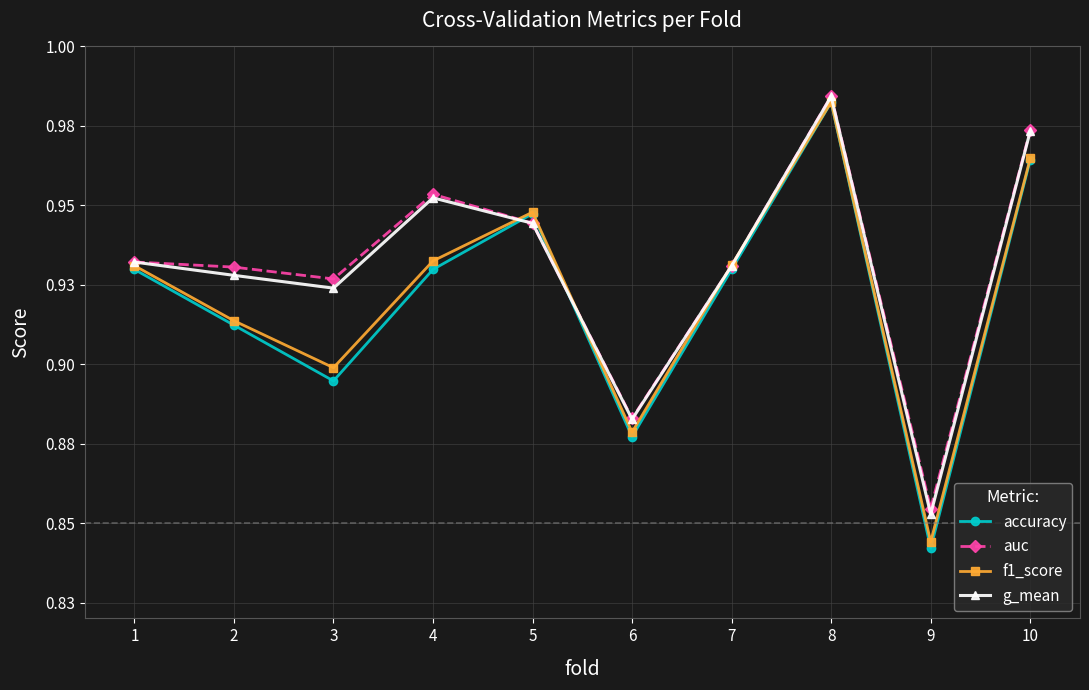

Reading right to left, what are all the values shown in this chart?

accuracy: 10=1.0	9=0.8	8=1.0	7=0.9	6=0.9	5=0.9	4=0.9	3=0.9	2=0.9	1=0.9
auc: 10=1.0	9=0.9	8=1.0	7=0.9	6=0.9	5=0.9	4=1.0	3=0.9	2=0.9	1=0.9
f1_score: 10=1.0	9=0.8	8=1.0	7=0.9	6=0.9	5=0.9	4=0.9	3=0.9	2=0.9	1=0.9
g_mean: 10=1.0	9=0.9	8=1.0	7=0.9	6=0.9	5=0.9	4=1.0	3=0.9	2=0.9	1=0.9